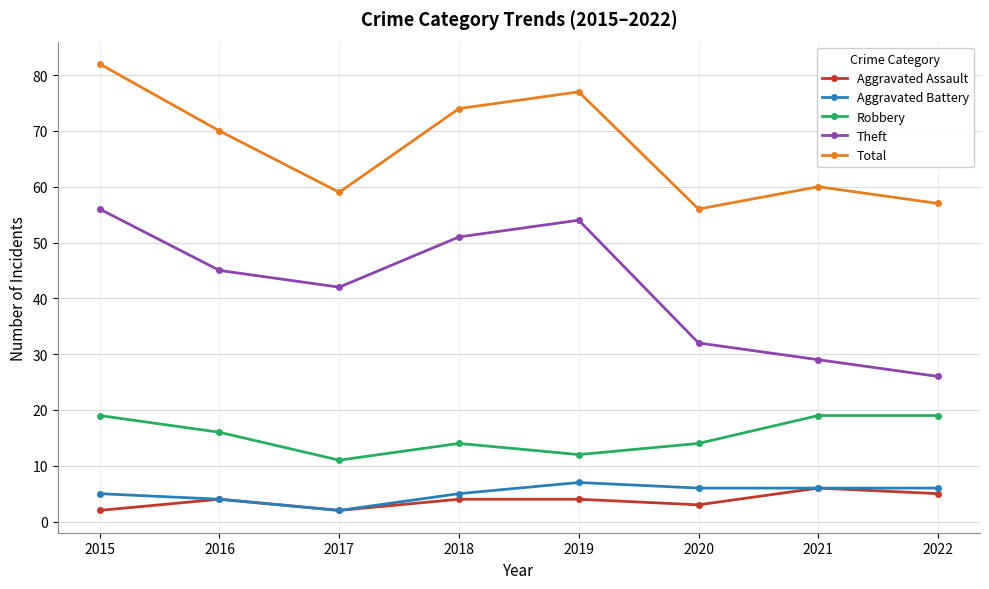

Count the number of data series in this chart.

5